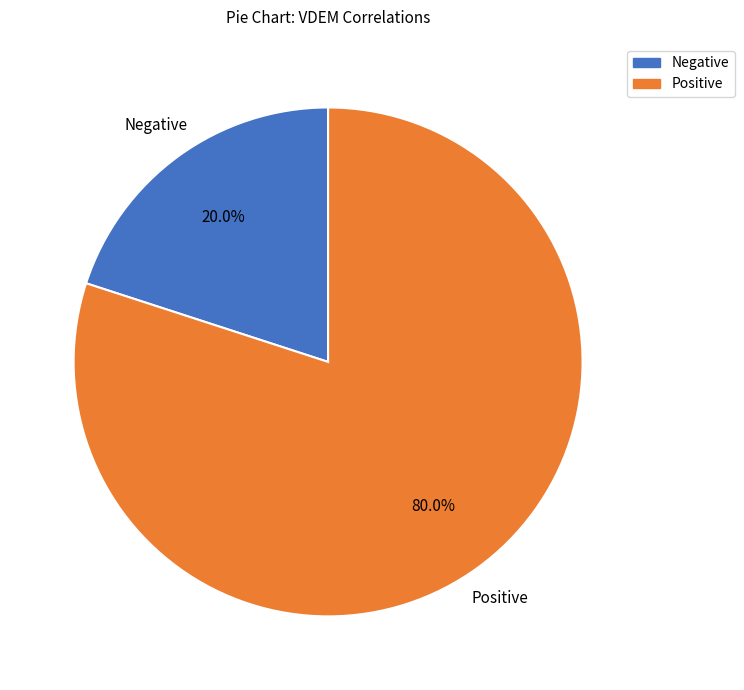

Is there a majority slice in this chart?

Yes